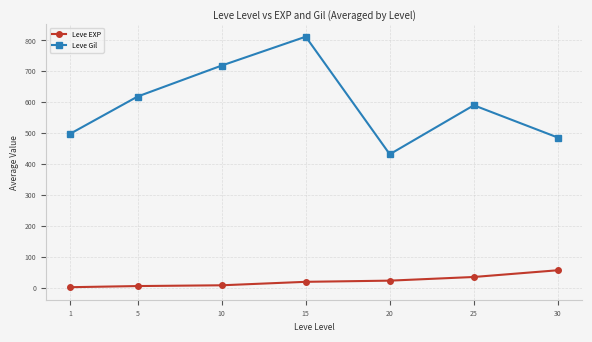

True or false: Leve Gil has more than 2 interior local peaks.

False